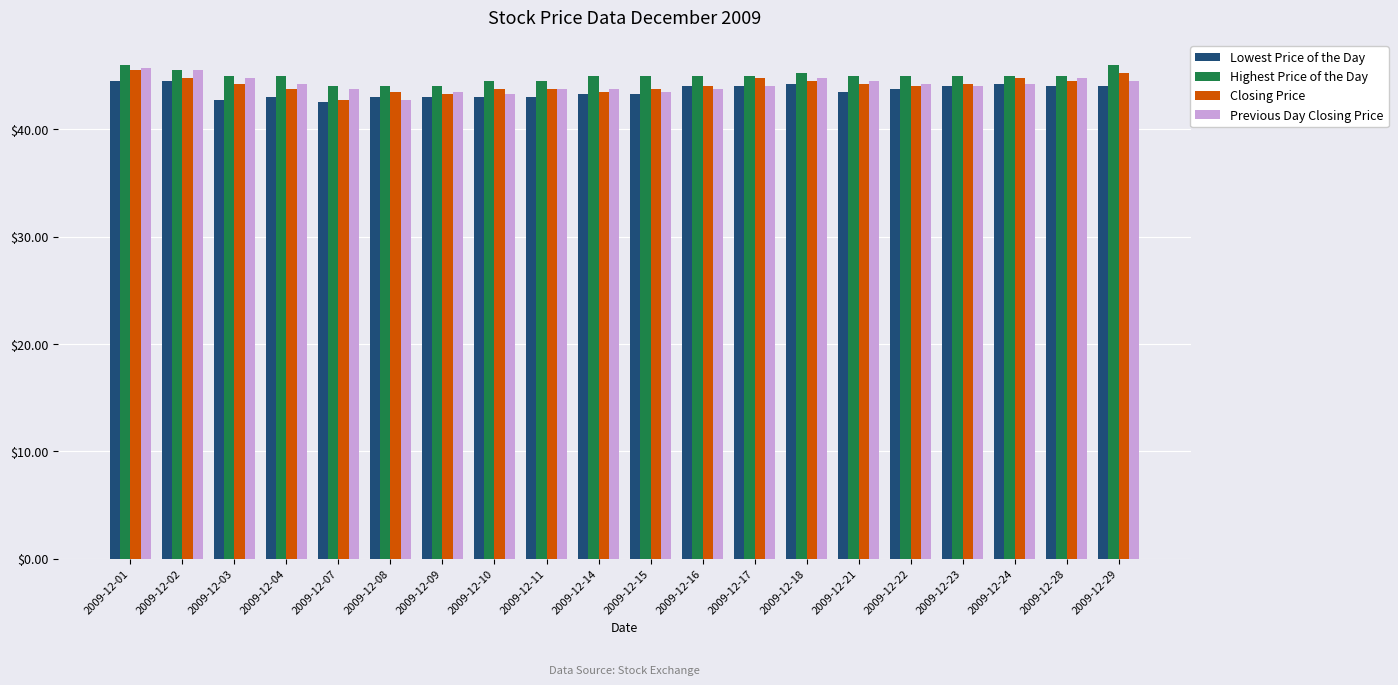

The value of Lowest Price of the Day at 2009-12-03 is 29.8. True or false?

False